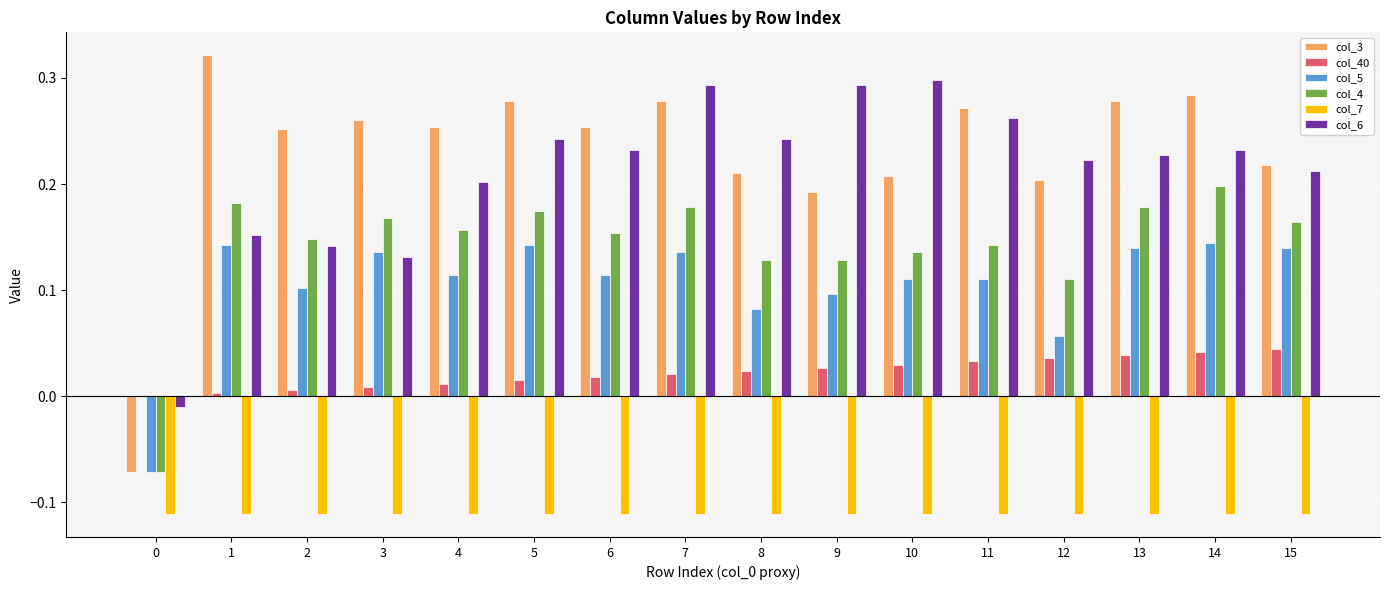

What is the sum of all col_40 values?

0.4